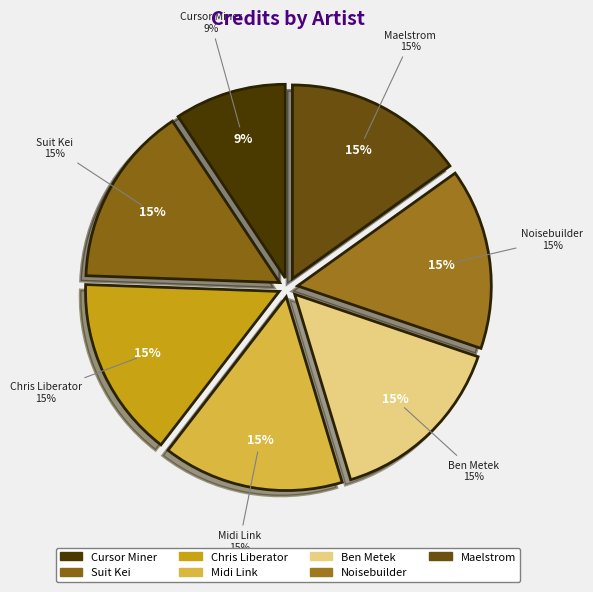

What portion of the pie excludes Midi Link?

84.9%